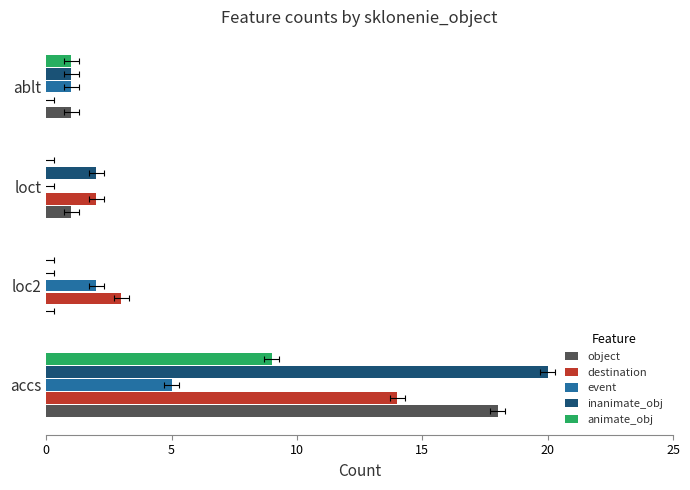

Is it true that destination equals 1 at loct?

False